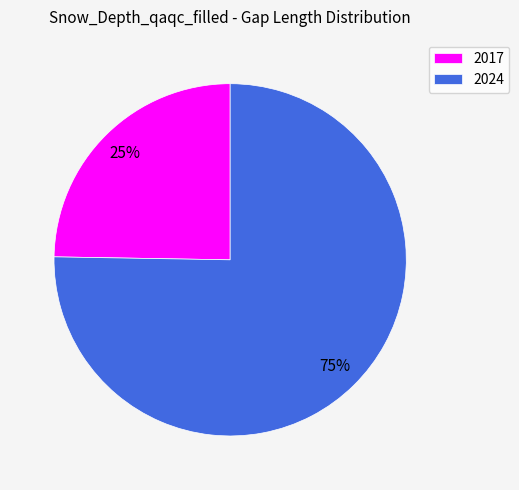

To the nearest percent, what is the average slice percentage?

50%